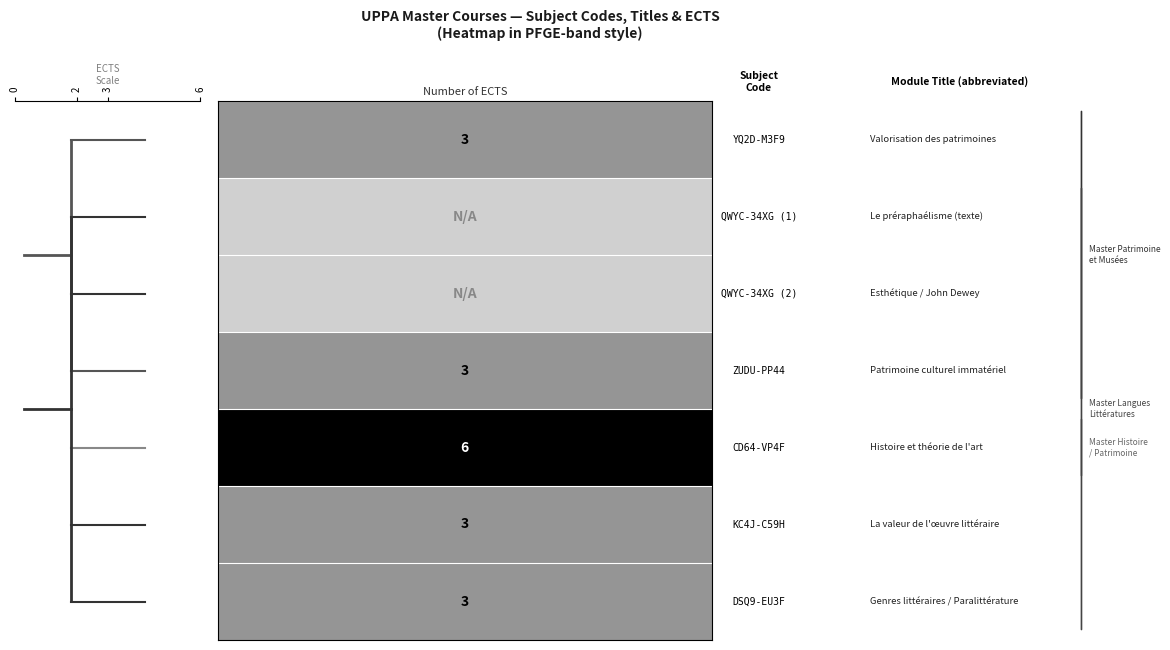

What is the average value of the 3 series?

3.0